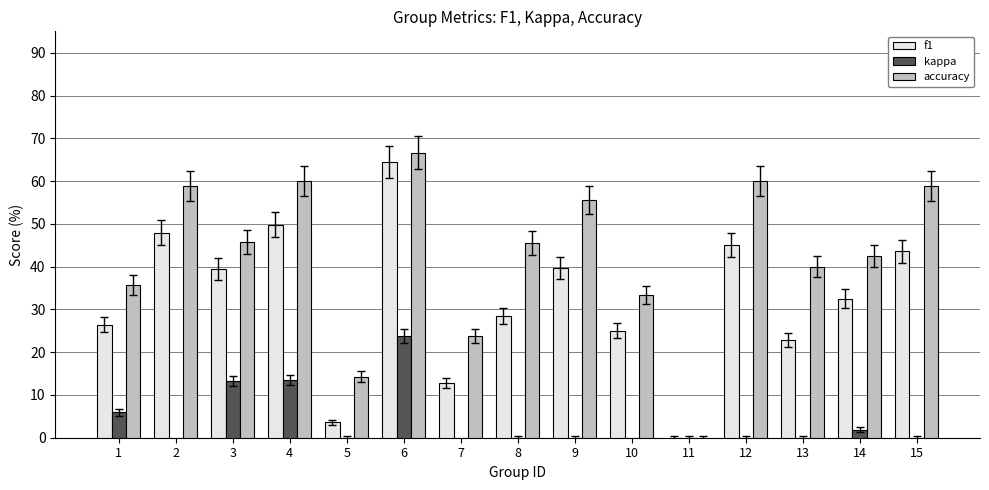

How many bars are there in total?

45